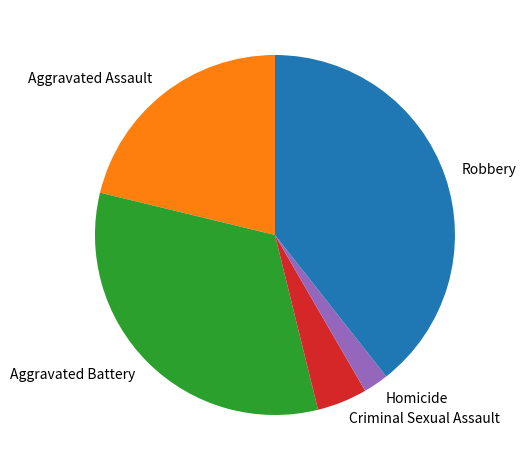

Do Aggravated Assault and Aggravated Battery together represent more than half of the pie?

Yes